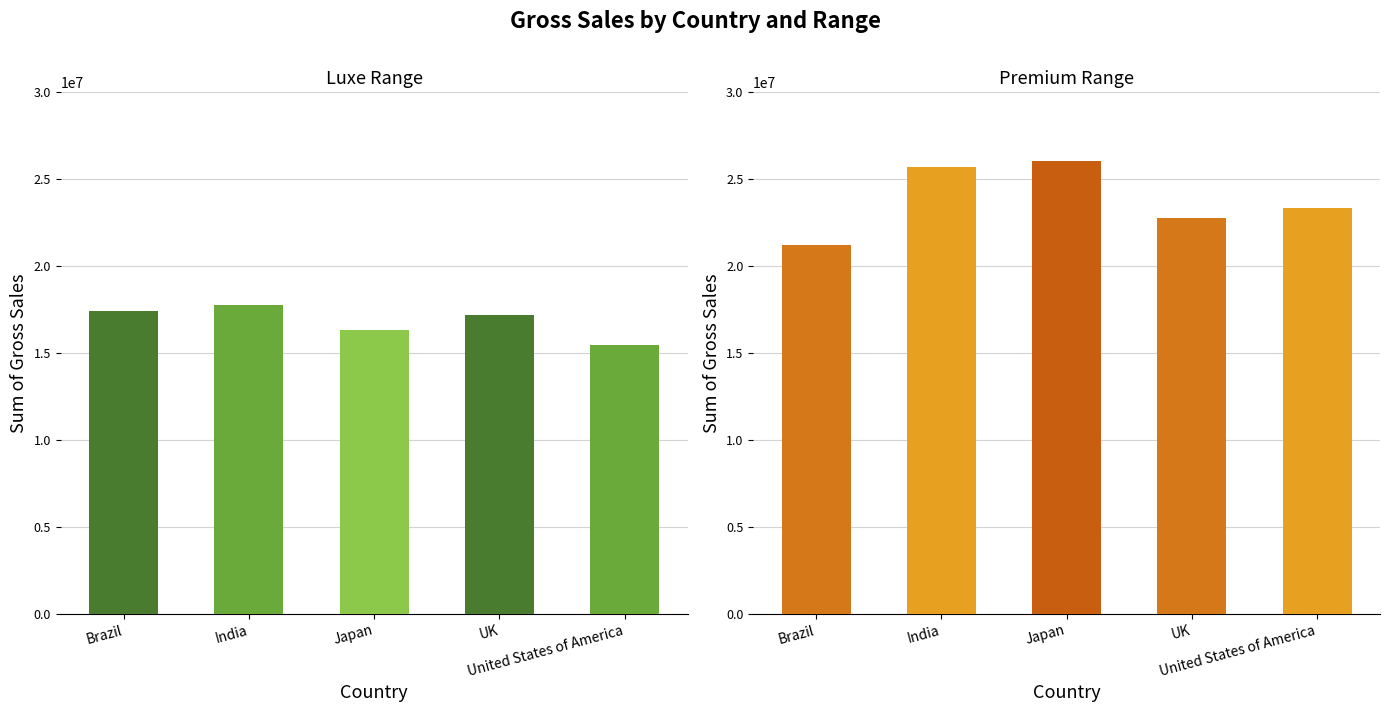

What is the difference between the second highest and minimum values in the Luxe series?

1986475